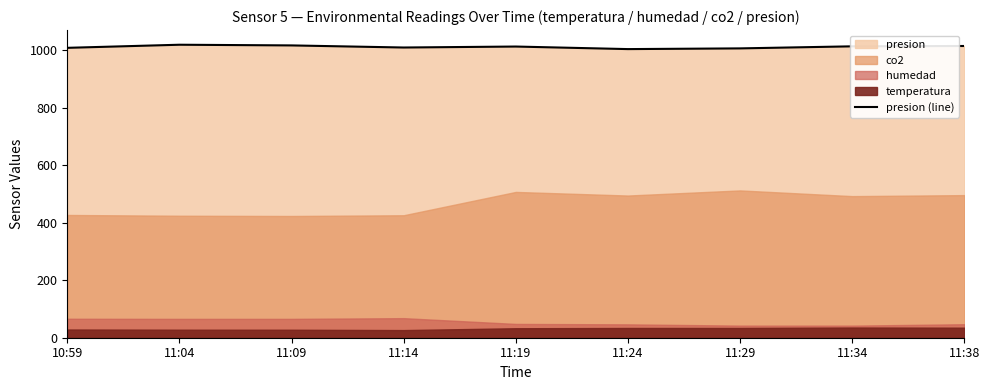

The presion (line) series shows 1630.6 at 10:59. True or false?

False